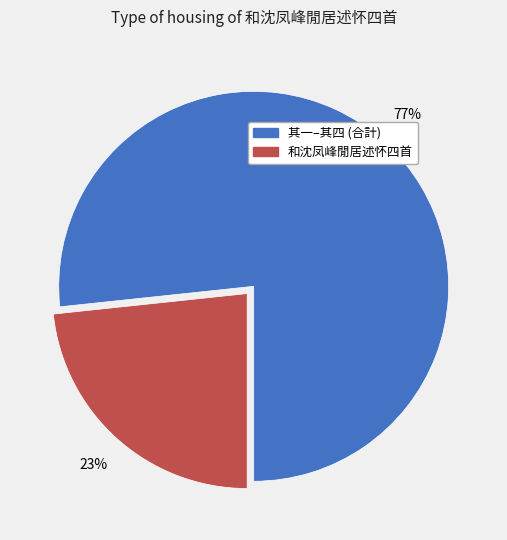

To the nearest percent, what is the average slice percentage?

50%